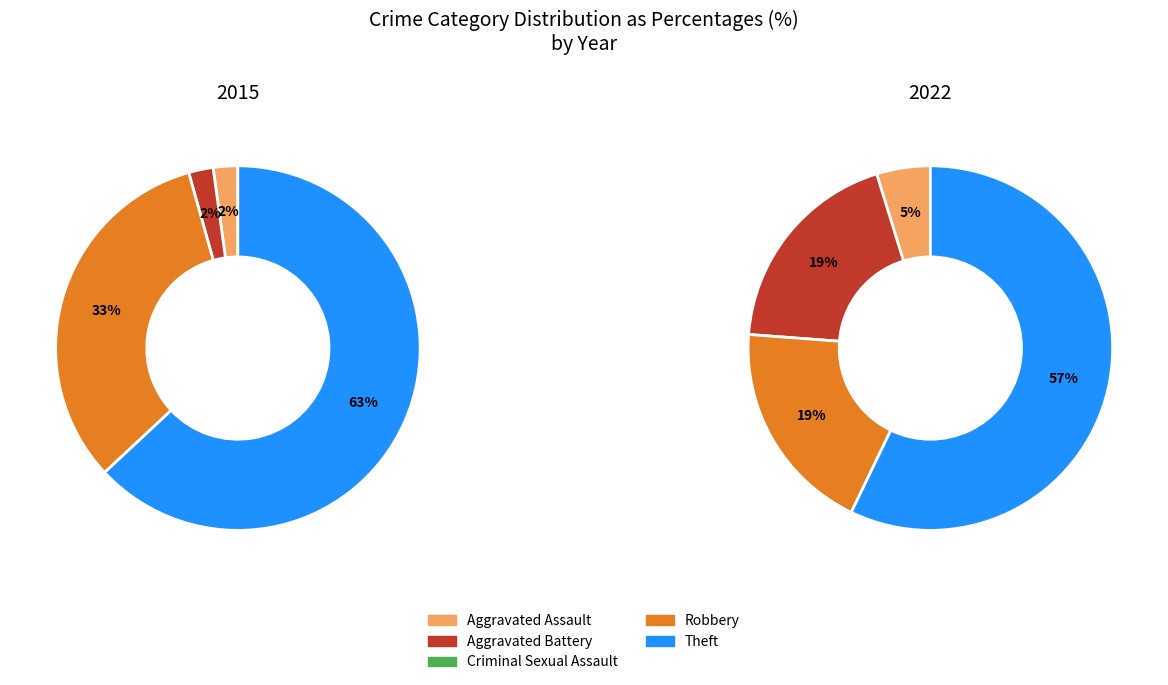

What percentage do Theft and Robbery together represent?

95.7%